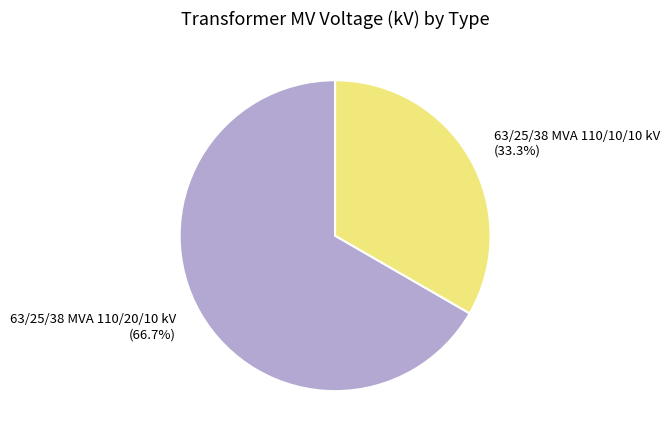

Is there a majority slice in this chart?

Yes